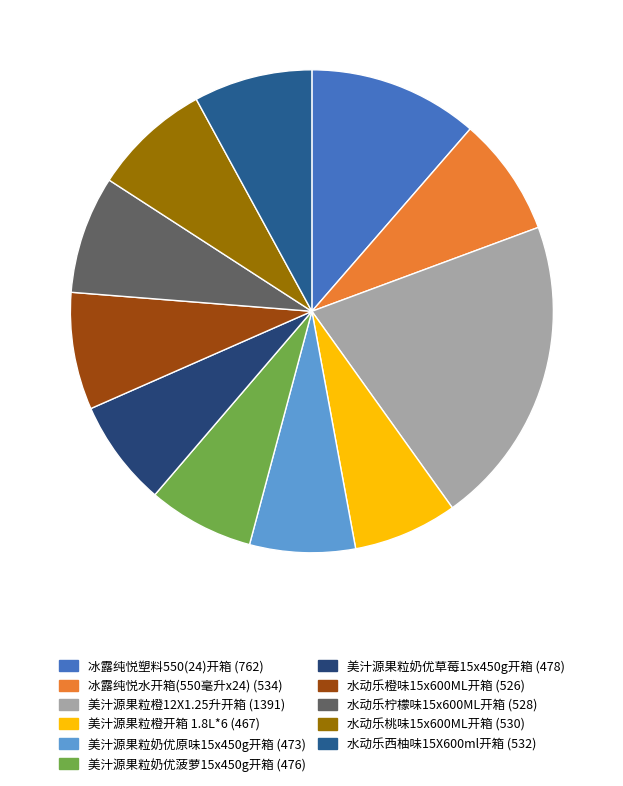

To the nearest percent, what is the combined percentage of 冰露纯悦塑料550(24)开箱 and 水动乐橙味15x600ML开箱?

19%